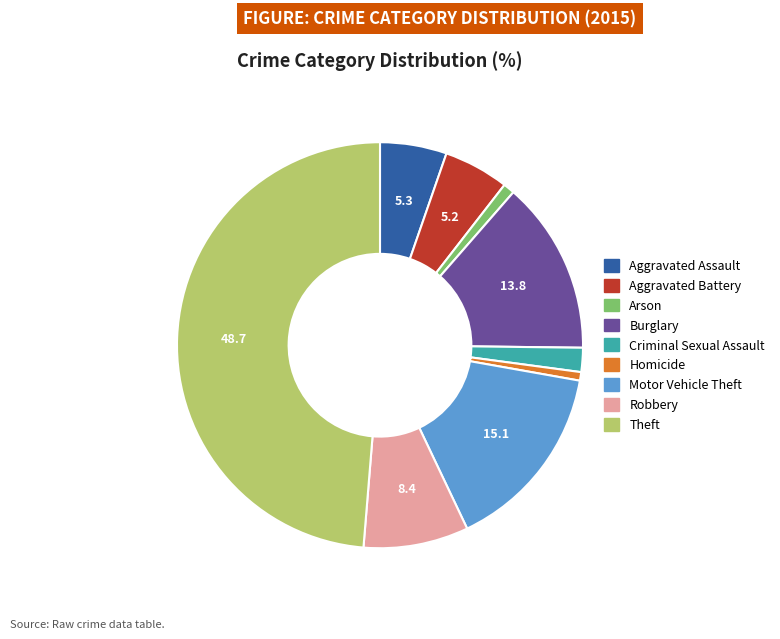

True or false: Motor Vehicle Theft accounts for 15% of the total.

True